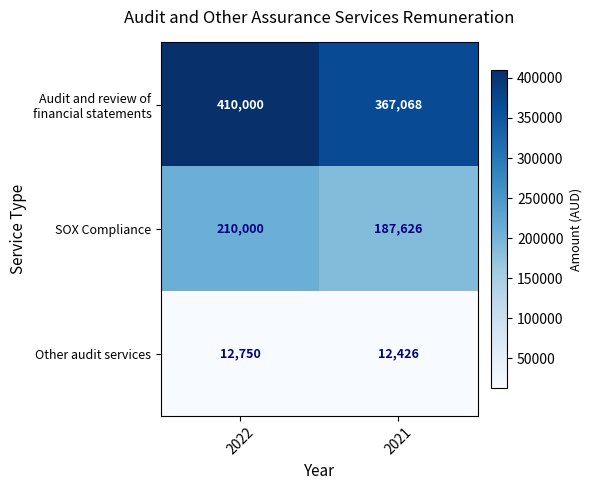

At which category is the sum across all series the highest?

2022